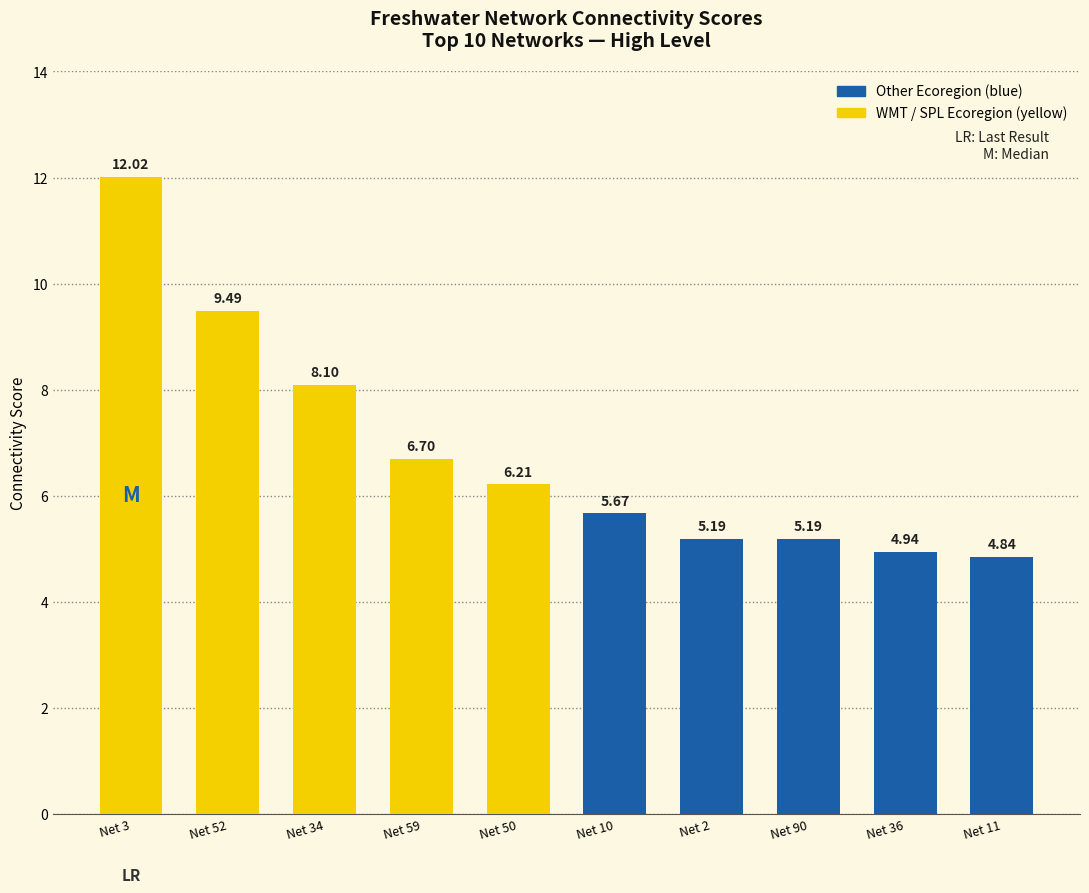

What is the difference between the maximum and second lowest values?

7.1